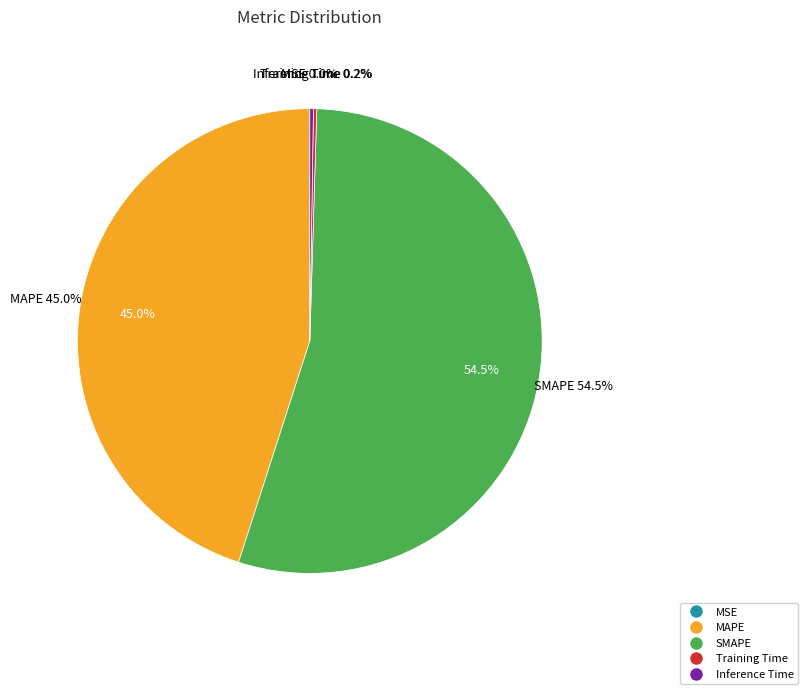

Which slice is the largest?

SMAPE